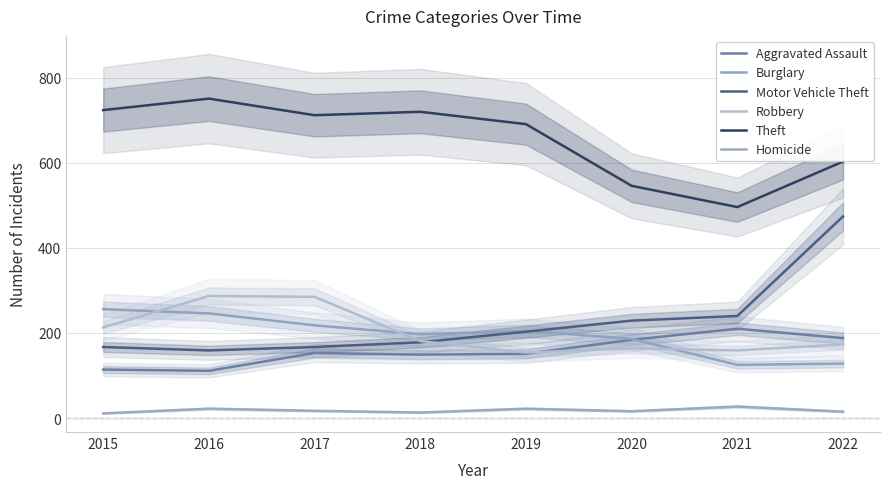

The value of Aggravated Assault at 2020 is 184. True or false?

True